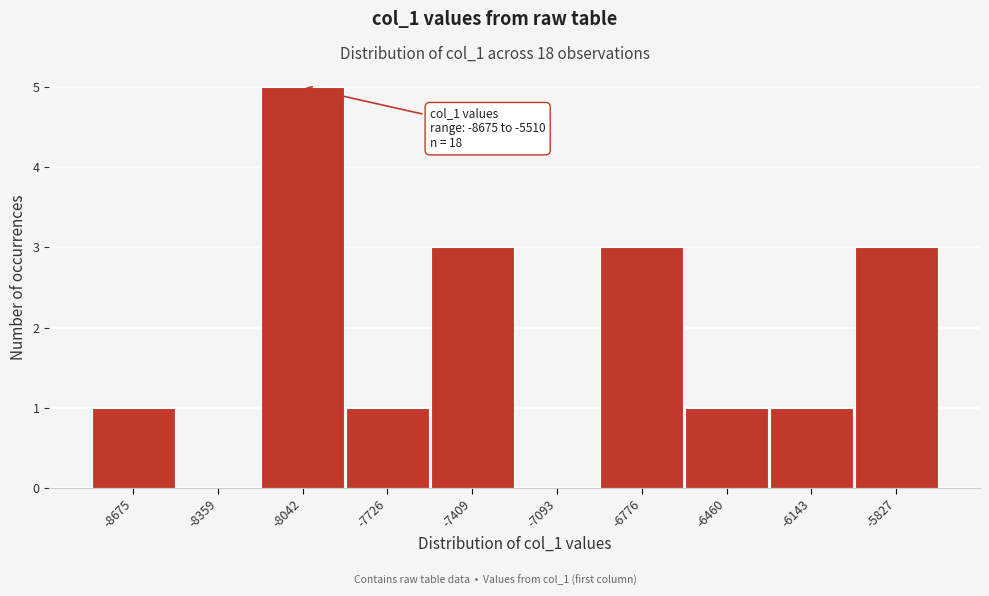

Reading left to right, what are all the values shown in this chart?

-8675=1	-8359=0	-8042=5	-7726=1	-7409=3	-7093=0	-6776=3	-6460=1	-6143=1	-5827=3